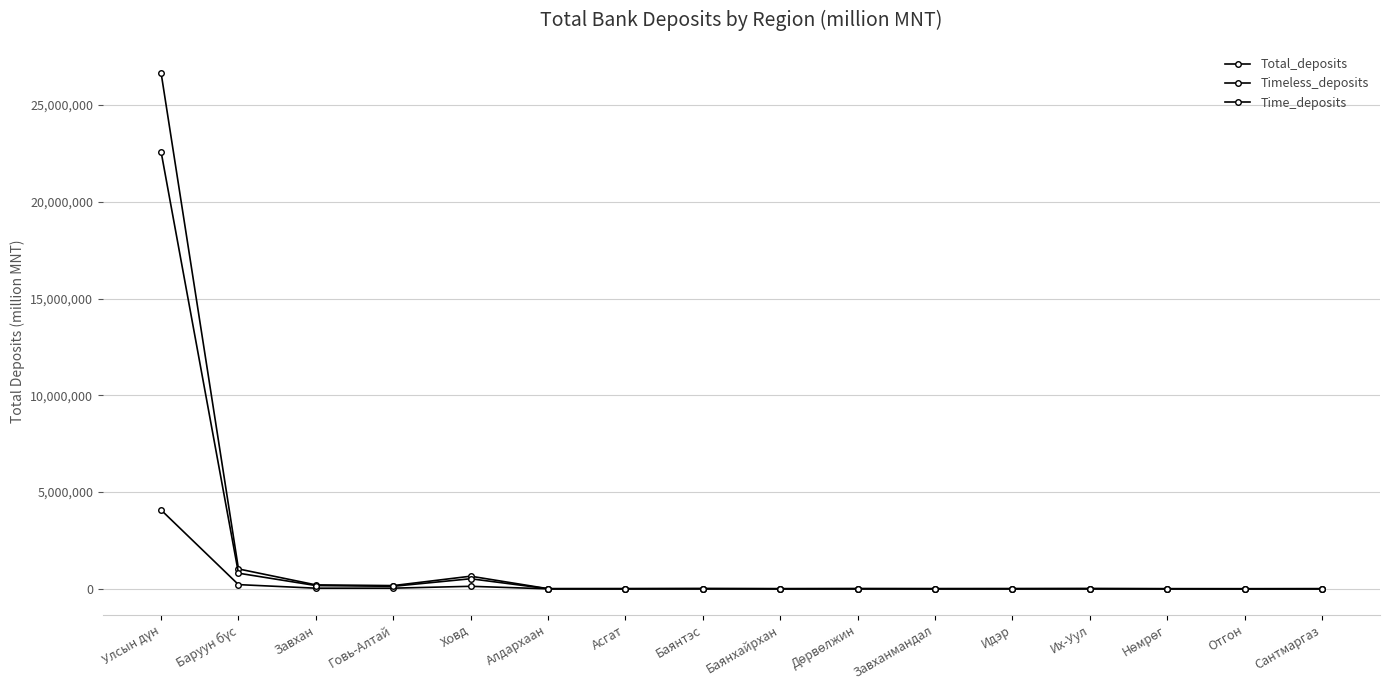

Which series has the largest total across all categories?

Total_deposits